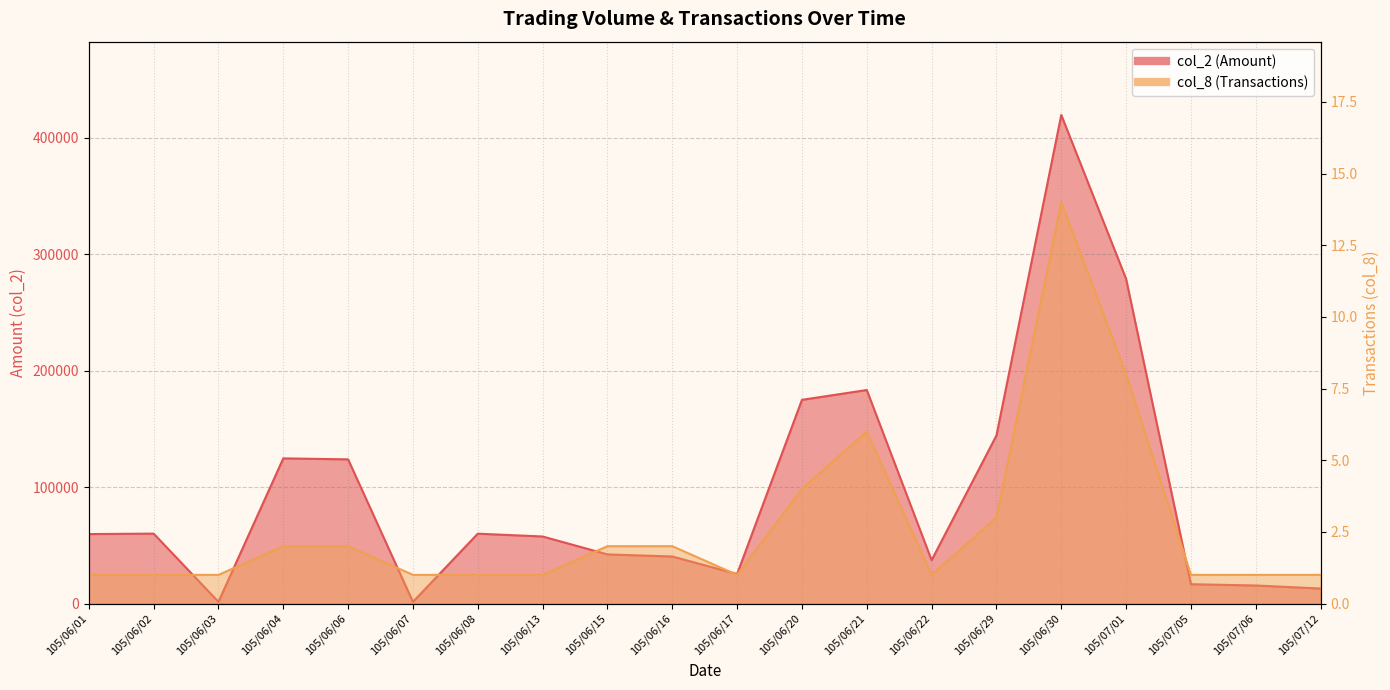

Which category has the lowest value in the col_8 (Transactions) series?

105/06/01